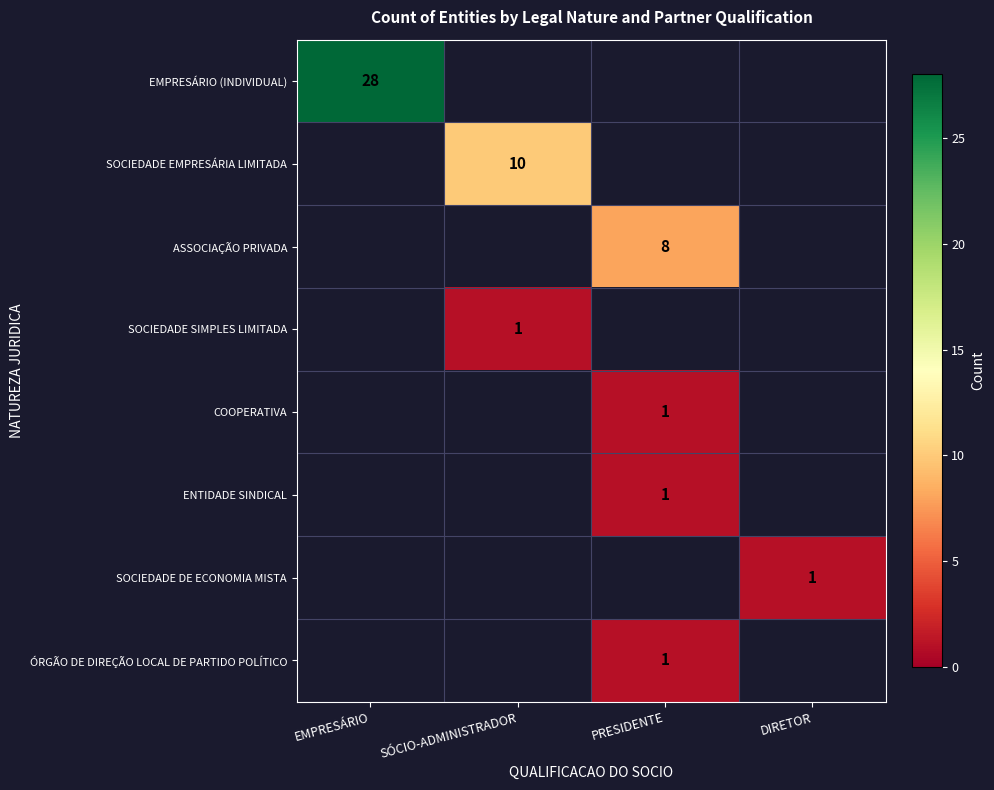

Count the number of categories in the chart.

4